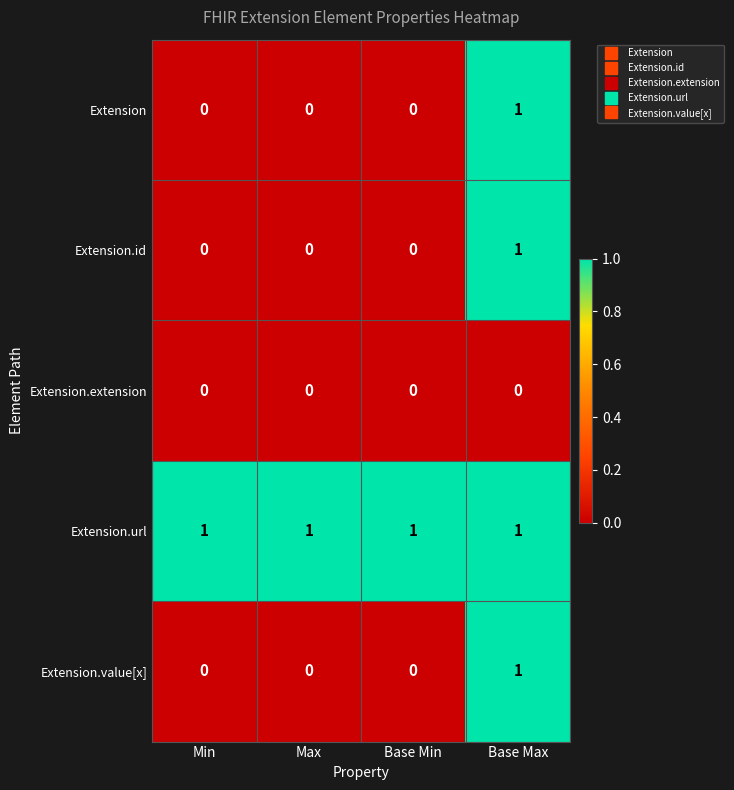

True or false: Extension.extension has a value of 0 at Min.

True